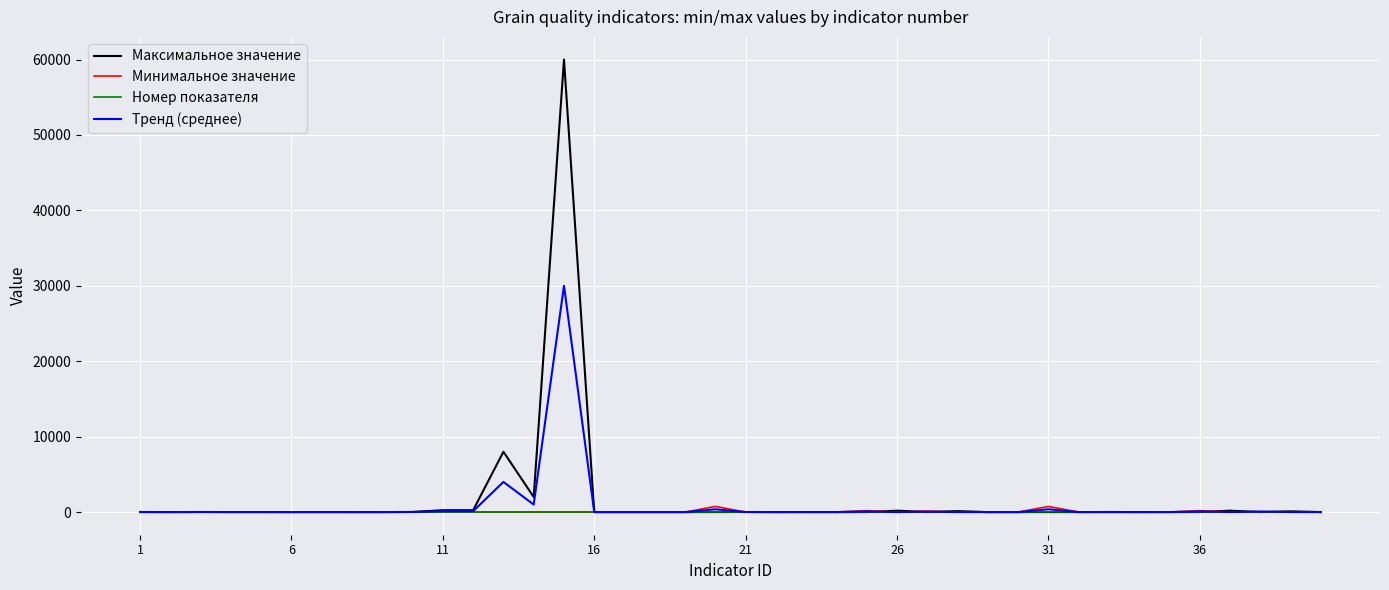

What is the maximum value shown in the chart?

60000.0